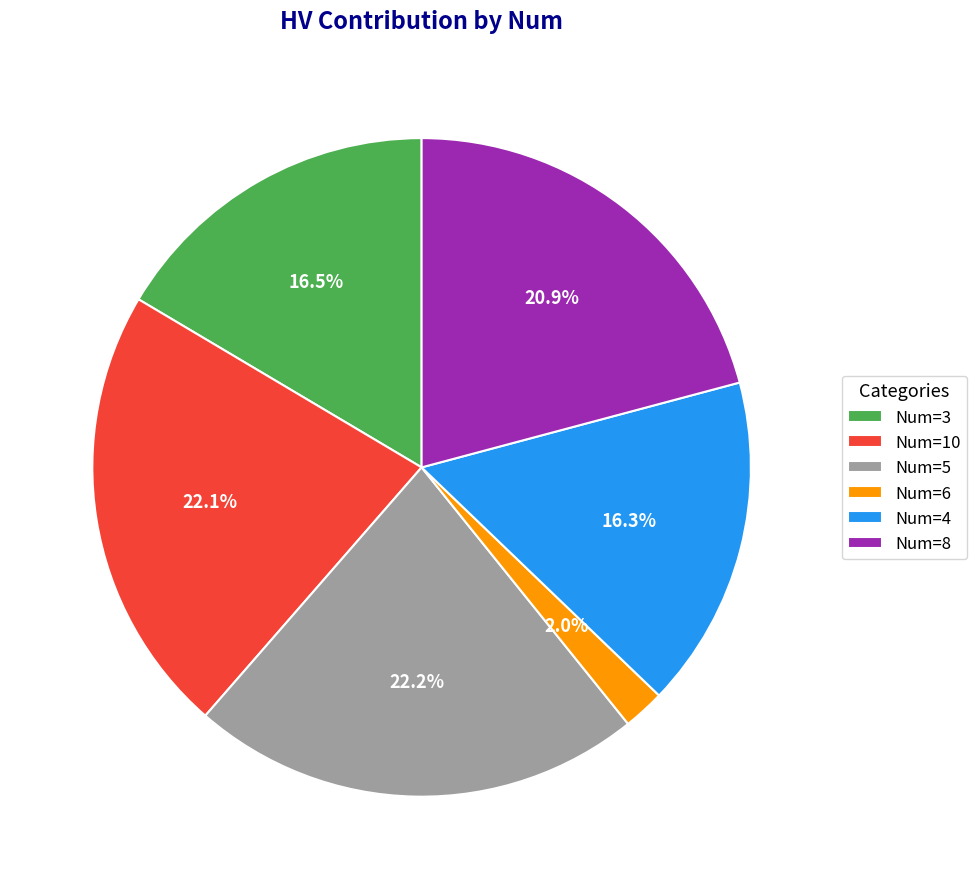

Does any single category account for the majority?

No